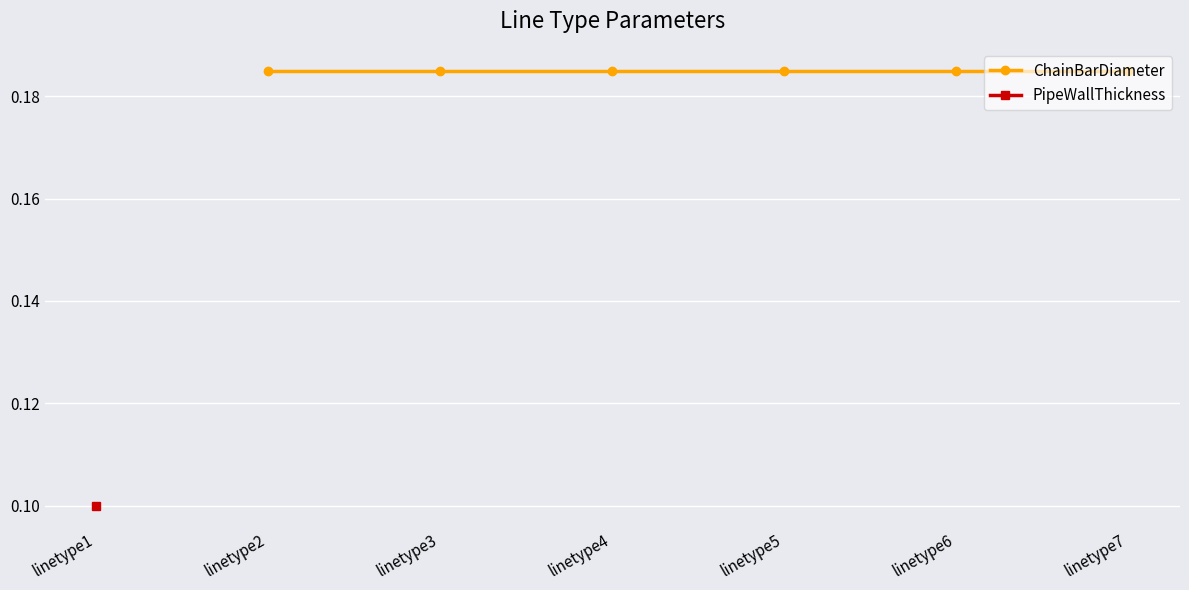

True or false: PipeWallThickness and ChainBarDiameter intersect in this chart.

False